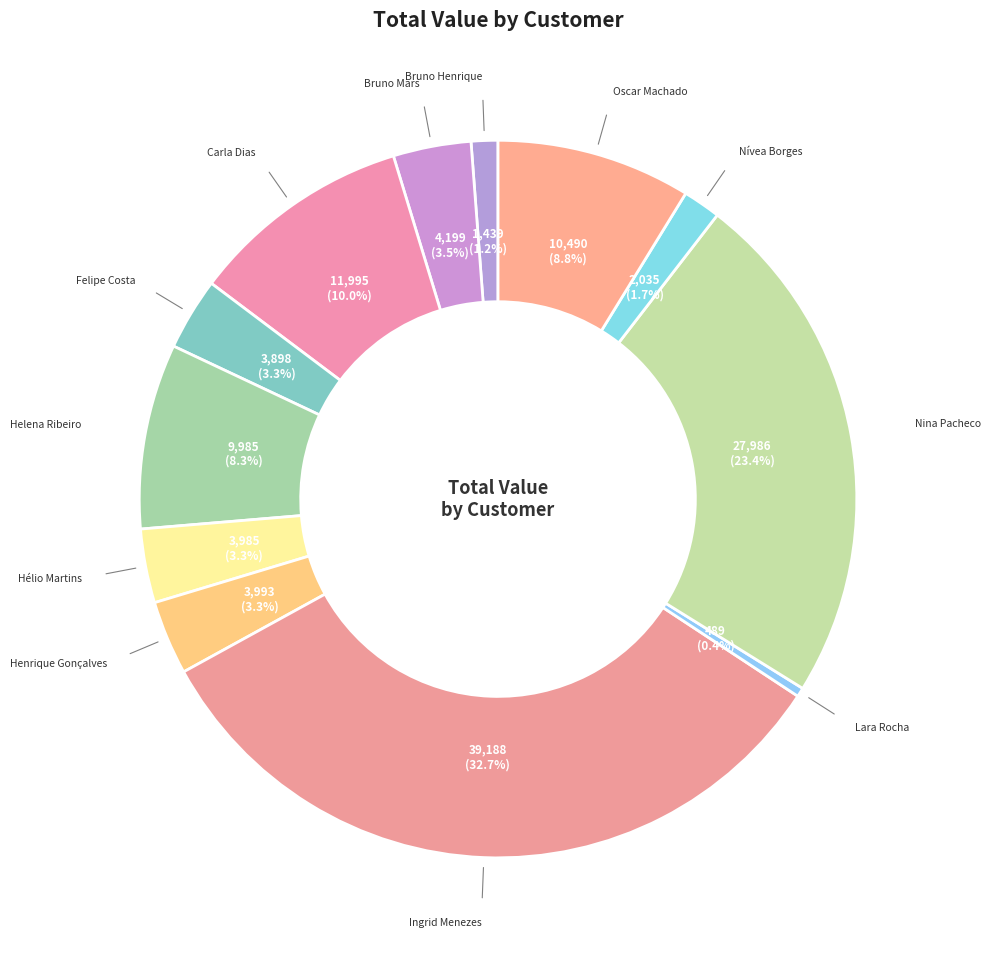

Is there any slice that represents more than half of the pie?

No